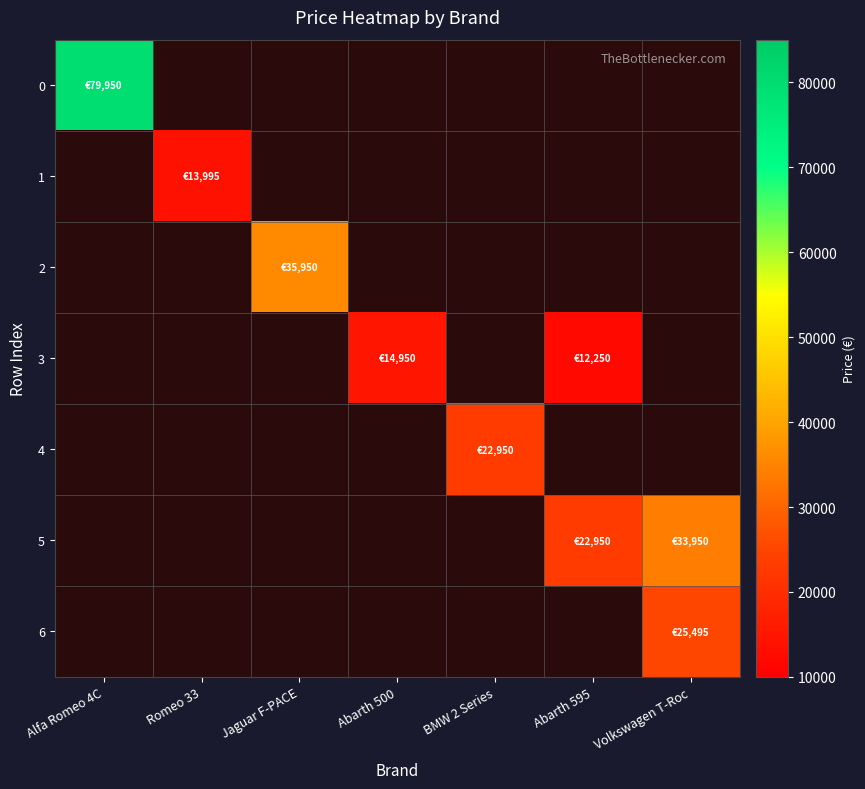

Reading right to left, what are all the values shown in this chart?

0: Volkswagen T-Roc=0	Abarth 595=0	BMW 2 Series=0	Abarth 500=0	Jaguar F-PACE=0	Romeo 33=0	Alfa Romeo 4C=79950
1: Volkswagen T-Roc=0	Abarth 595=0	BMW 2 Series=0	Abarth 500=0	Jaguar F-PACE=0	Romeo 33=13995	Alfa Romeo 4C=0
2: Volkswagen T-Roc=0	Abarth 595=0	BMW 2 Series=0	Abarth 500=0	Jaguar F-PACE=35950	Romeo 33=0	Alfa Romeo 4C=0
3: Volkswagen T-Roc=0	Abarth 595=12250	BMW 2 Series=0	Abarth 500=14950	Jaguar F-PACE=0	Romeo 33=0	Alfa Romeo 4C=0
4: Volkswagen T-Roc=0	Abarth 595=0	BMW 2 Series=22950	Abarth 500=0	Jaguar F-PACE=0	Romeo 33=0	Alfa Romeo 4C=0
5: Volkswagen T-Roc=33950	Abarth 595=22950	BMW 2 Series=0	Abarth 500=0	Jaguar F-PACE=0	Romeo 33=0	Alfa Romeo 4C=0
6: Volkswagen T-Roc=25495	Abarth 595=0	BMW 2 Series=0	Abarth 500=0	Jaguar F-PACE=0	Romeo 33=0	Alfa Romeo 4C=0